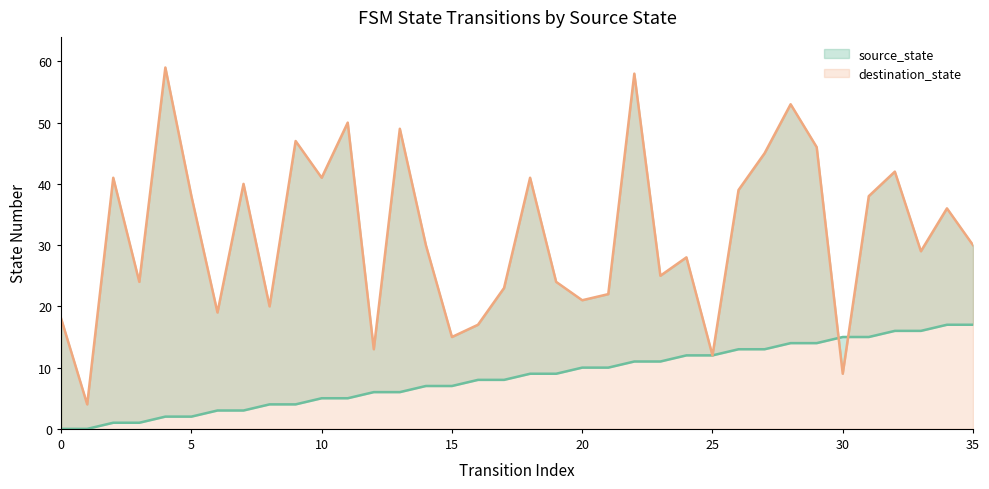

Which series ends up on top after the final intersection of source_state line and destination_state line?

destination_state line